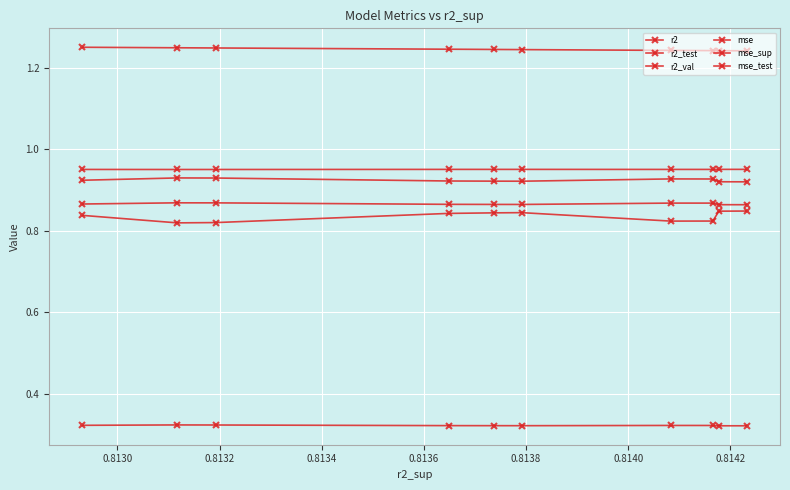

What is the value of the r2 point at the 10th from the left?

1.0